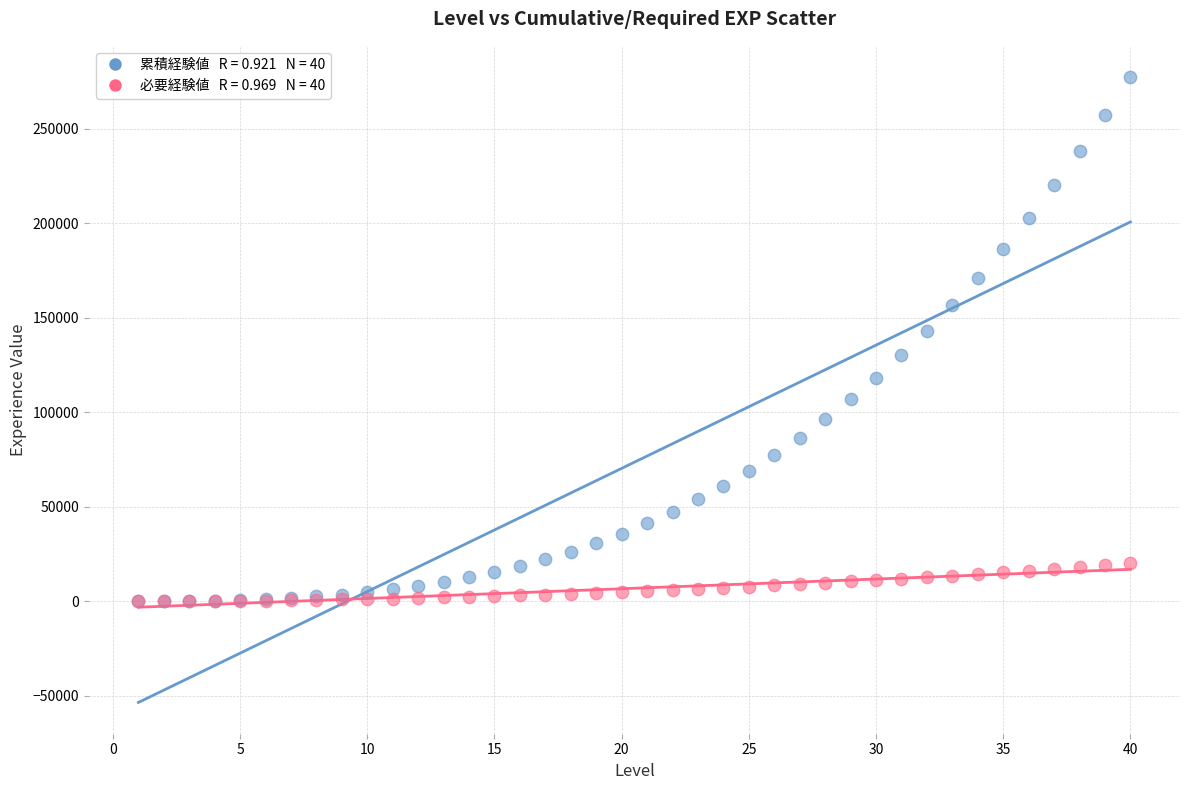

Across all series, what Y value is closest to 138608?

143036